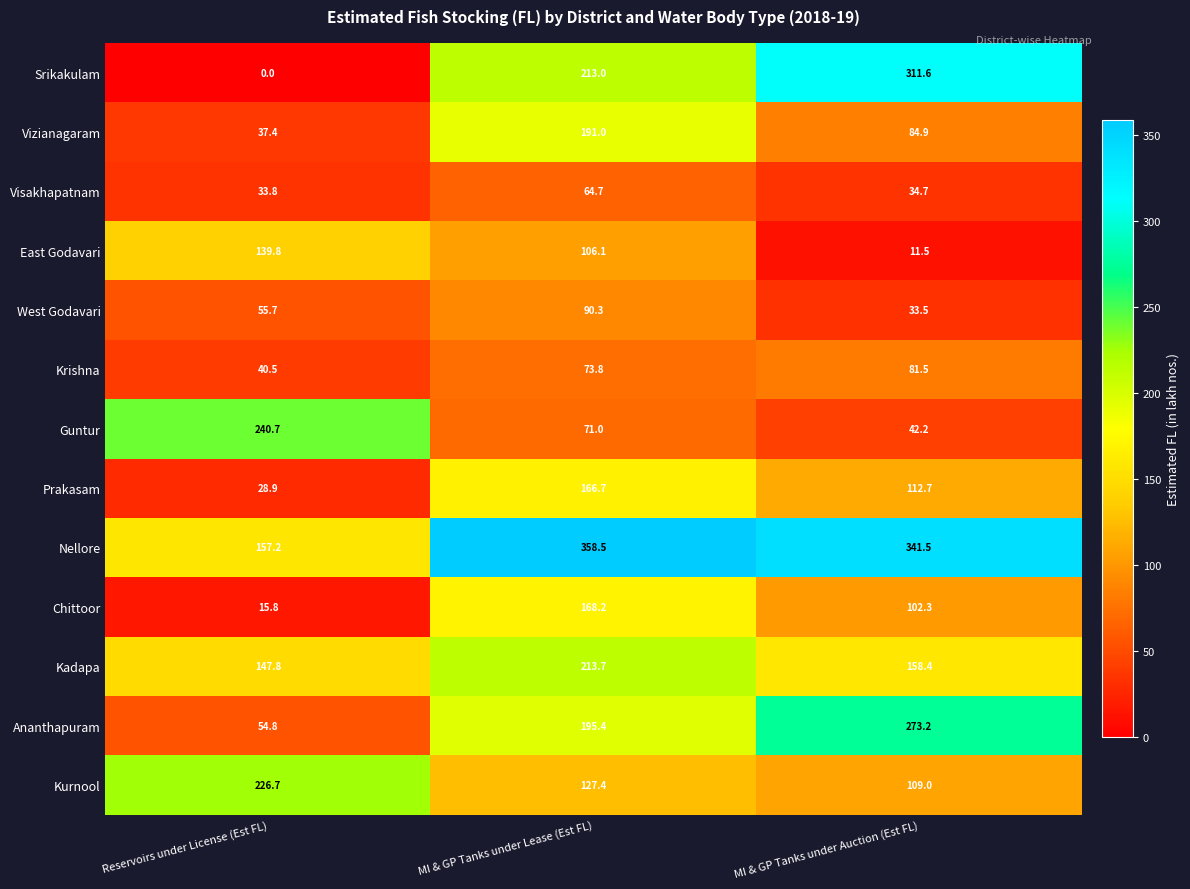

At how many categories does at least one series exceed 303?

2